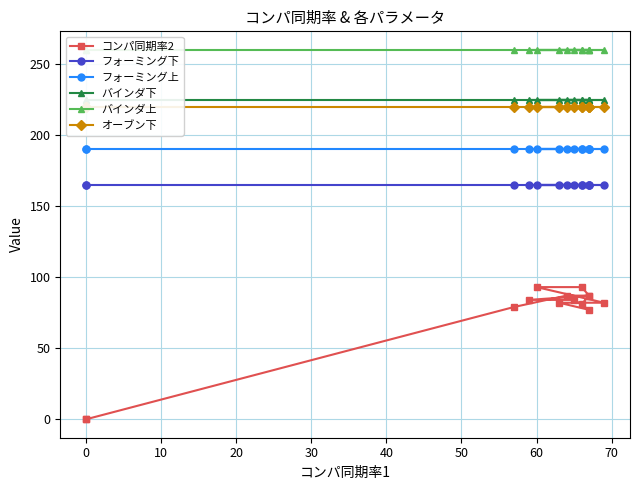

Between 50 and 0, which is larger?

50